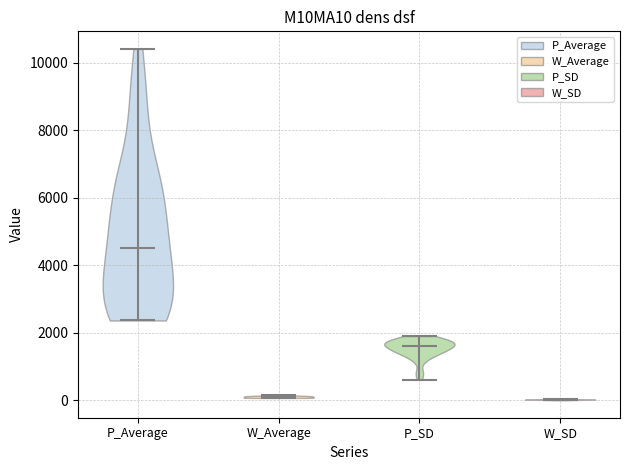

Where does the median line of the violin for W_SD sit on the y-axis? The values are not printed on the chart, so give them approximately, as read against the axis.

0